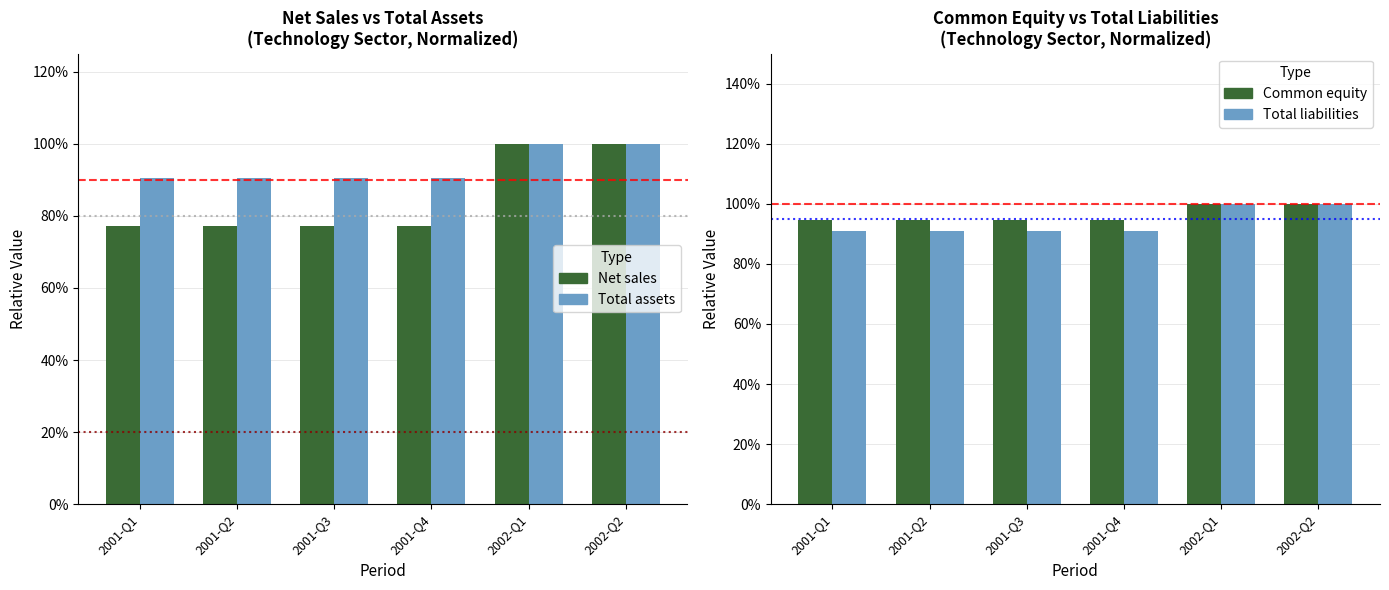

Count the Total assets values in the range 0 to 1.

6